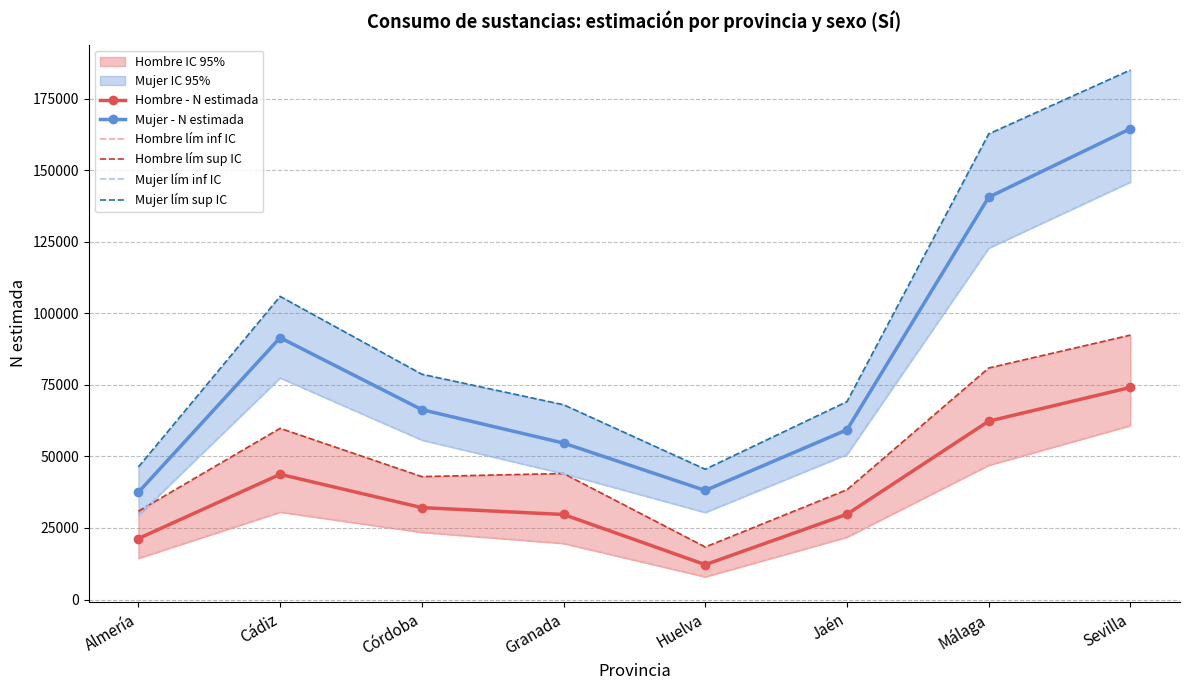

The value of Mujer - N estimada at Sevilla is 229171. True or false?

False